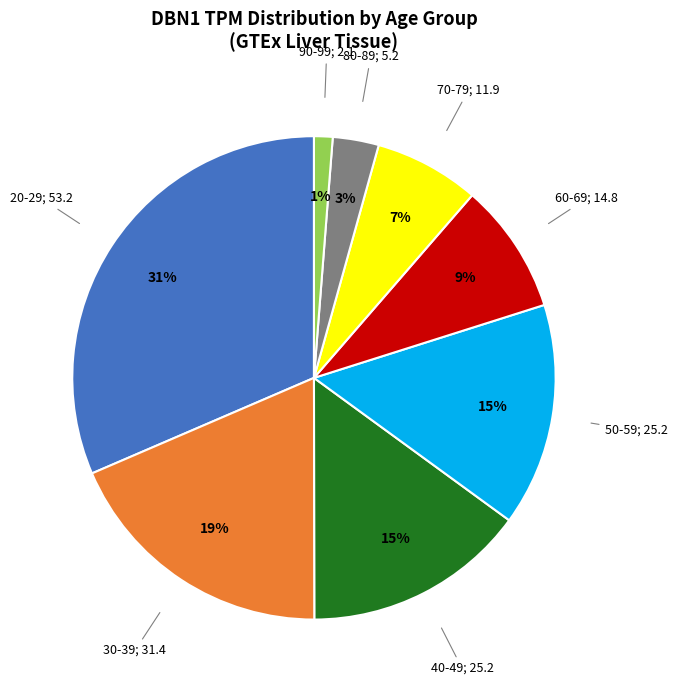

Is there any slice that represents more than half of the pie?

No